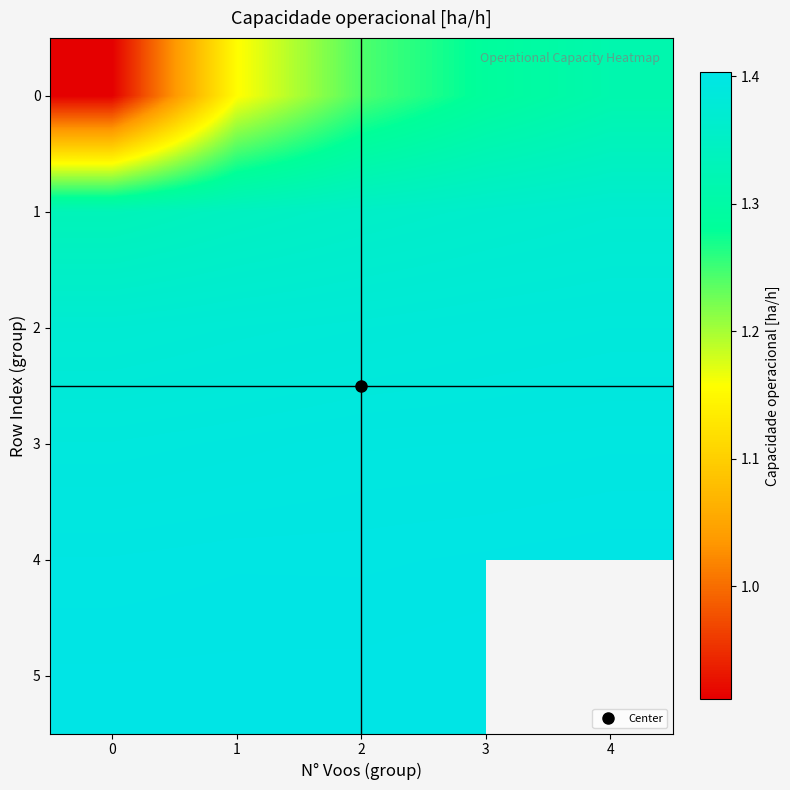

Rank the categories by 3 value from highest to lowest.

4, 3, 2, 1, 0